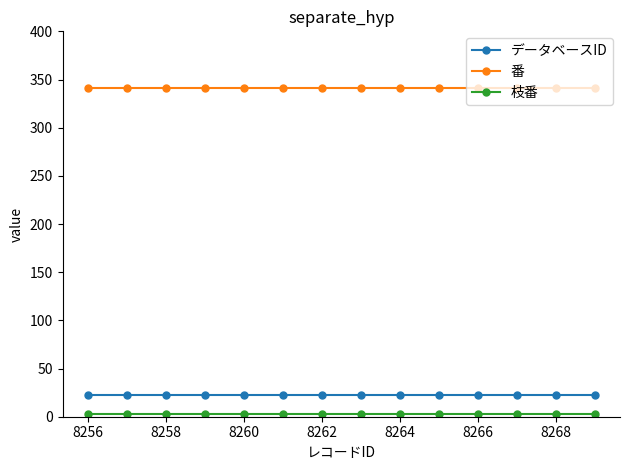

At how many categories does at least one series exceed 289?

14